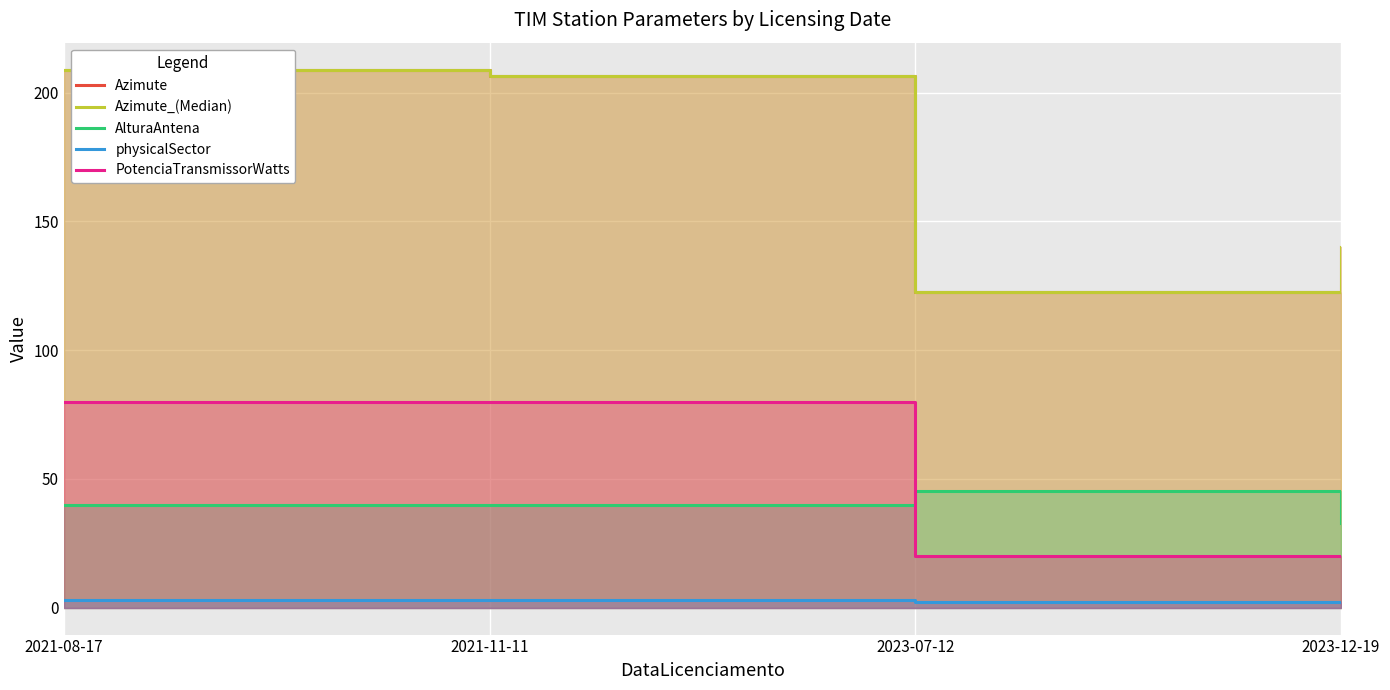

How many data points does each series have?

4